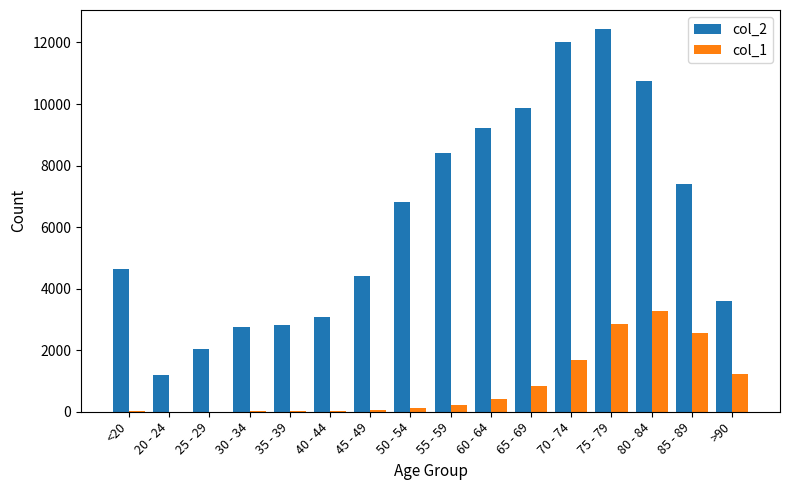

At which category is the sum across all series the highest?

75 - 79